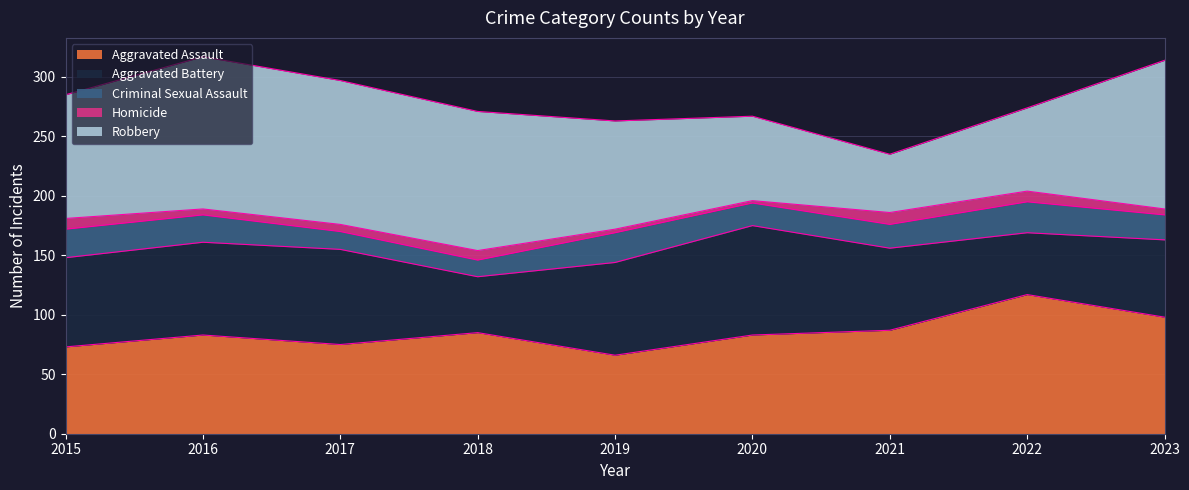

Rank the categories by Homicide value from highest to lowest.

2021, 2015, 2022, 2018, 2017, 2016, 2023, 2019, 2020